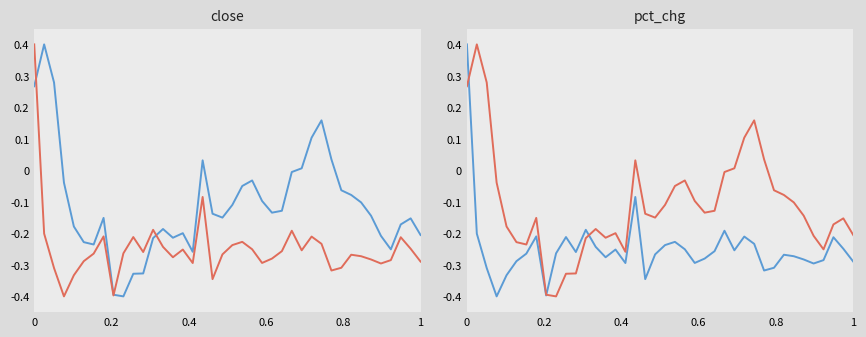

What is the sum of all pct_chg values?

-4.3